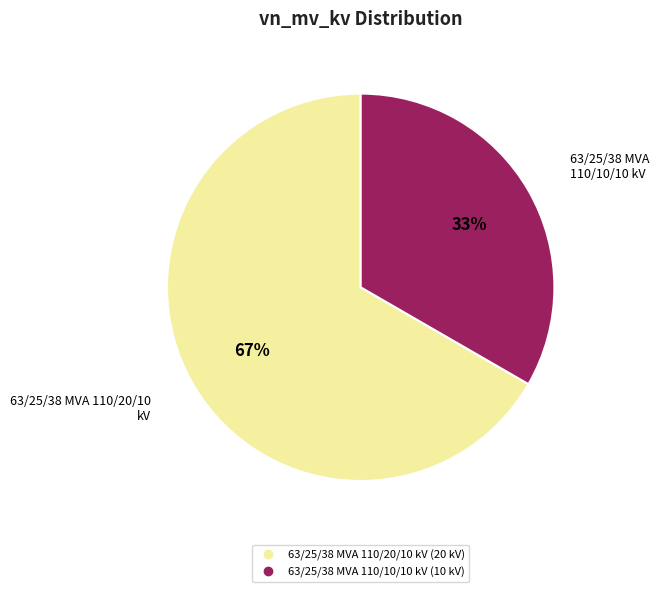

Approximately how many times larger is the value at 63/25/38 MVA 110/10/10 kV compared to 63/25/38 MVA 110/20/10 kV?

0.5